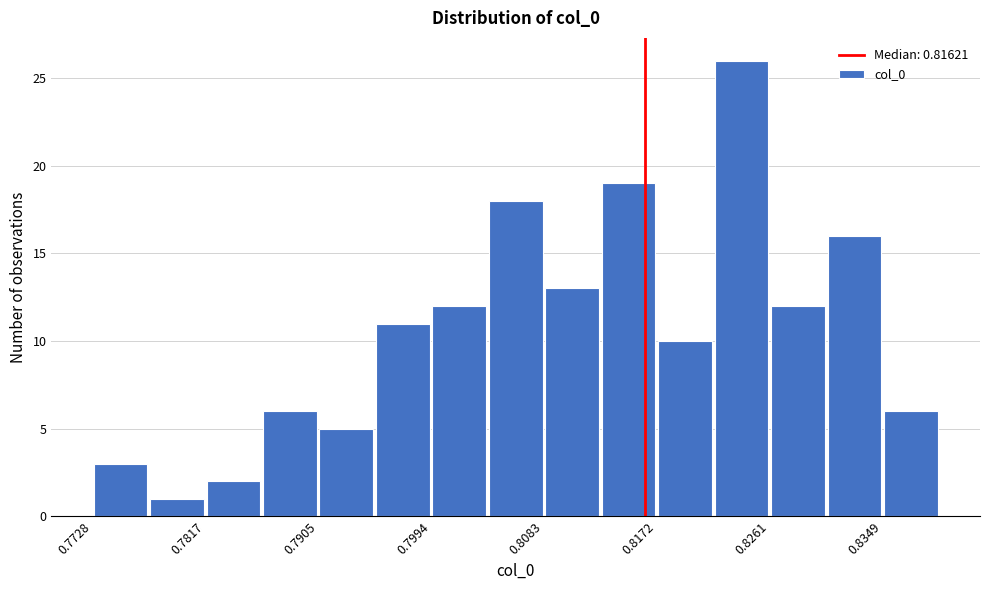

Reading left to right, transcribe this chart: for each bar, give the range it covers on the x-axis and its height. Neither the bar edges nor the heights are printed on the chart, so give them approximately, as read against the axes.

0.773 to 0.777: 3
0.777 to 0.782: 1
0.782 to 0.786: 2
0.786 to 0.791: 6
0.791 to 0.795: 5
0.795 to 0.799: 11
0.799 to 0.804: 12
0.804 to 0.808: 18
0.808 to 0.813: 13
0.813 to 0.817: 19
0.817 to 0.822: 10
0.822 to 0.826: 26
0.826 to 0.830: 12
0.830 to 0.835: 16
0.835 to 0.839: 6